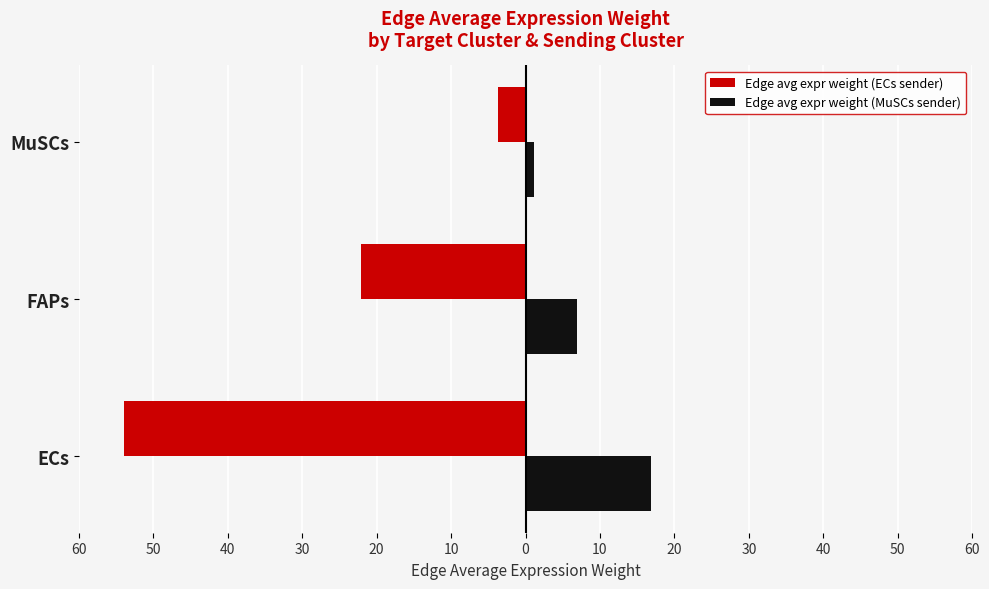

What are all the series names shown in the legend?

Edge avg expr weight (ECs sender), Edge avg expr weight (MuSCs sender)